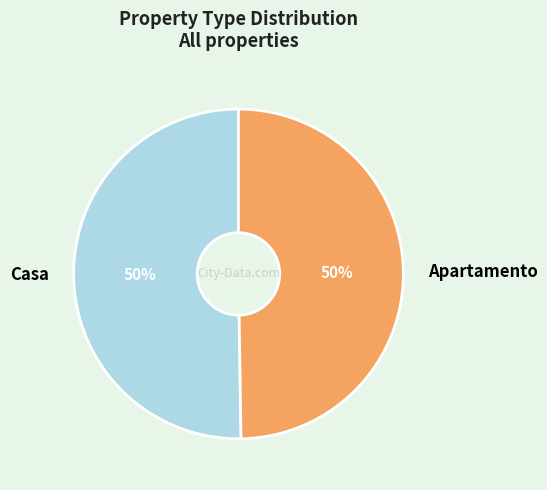

How many segments does this pie chart have?

2